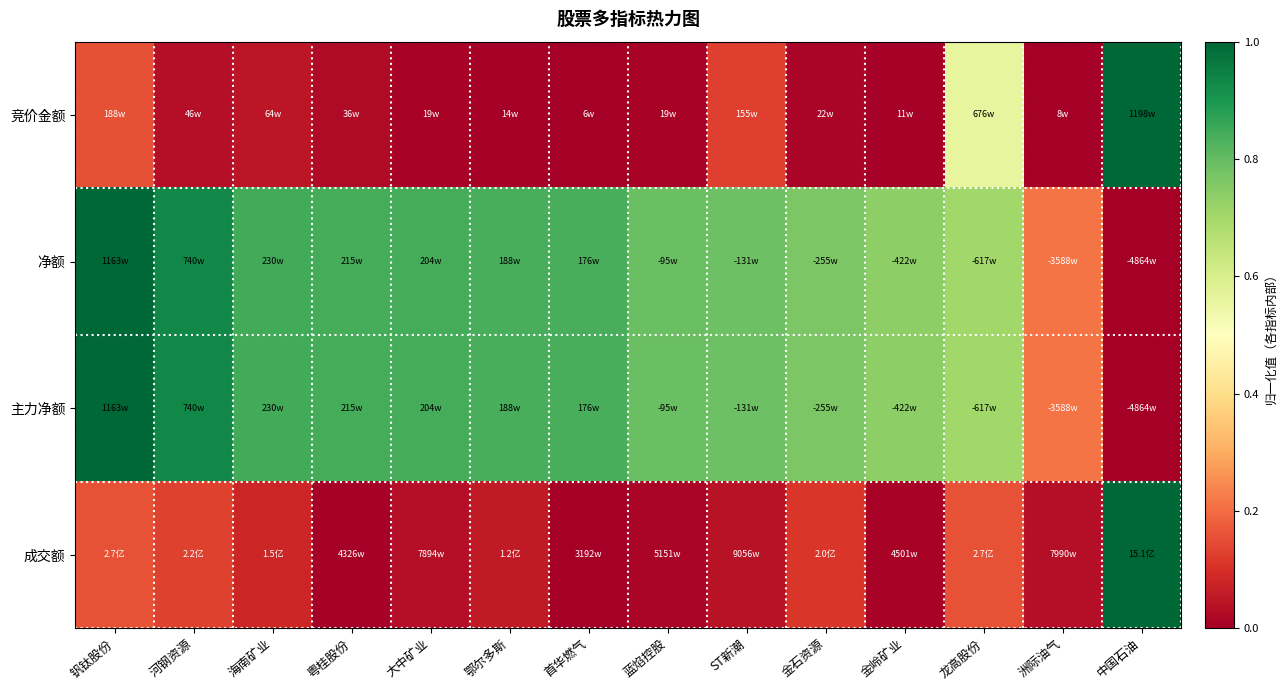

Reading left to right, extract all data points from this chart.

竞价金额: 钒钛股份=0.2	河钢资源=0.0	海南矿业=0.0	粤桂股份=0.0	大中矿业=0.0	鄂尔多斯=0.0	首华燃气=0.0	蓝焰控股=0.0	ST新潮=0.1	金石资源=0.0	金岭矿业=0.0	龙高股份=0.6	洲际油气=0.0	中国石油=1.0
净额: 钒钛股份=1.0	河钢资源=0.9	海南矿业=0.8	粤桂股份=0.8	大中矿业=0.8	鄂尔多斯=0.8	首华燃气=0.8	蓝焰控股=0.8	ST新潮=0.8	金石资源=0.8	金岭矿业=0.7	龙高股份=0.7	洲际油气=0.2	中国石油=0.0
主力净额: 钒钛股份=1.0	河钢资源=0.9	海南矿业=0.8	粤桂股份=0.8	大中矿业=0.8	鄂尔多斯=0.8	首华燃气=0.8	蓝焰控股=0.8	ST新潮=0.8	金石资源=0.8	金岭矿业=0.7	龙高股份=0.7	洲际油气=0.2	中国石油=0.0
成交额: 钒钛股份=0.2	河钢资源=0.1	海南矿业=0.1	粤桂股份=0.0	大中矿业=0.0	鄂尔多斯=0.1	首华燃气=0.0	蓝焰控股=0.0	ST新潮=0.0	金石资源=0.1	金岭矿业=0.0	龙高股份=0.2	洲际油气=0.0	中国石油=1.0